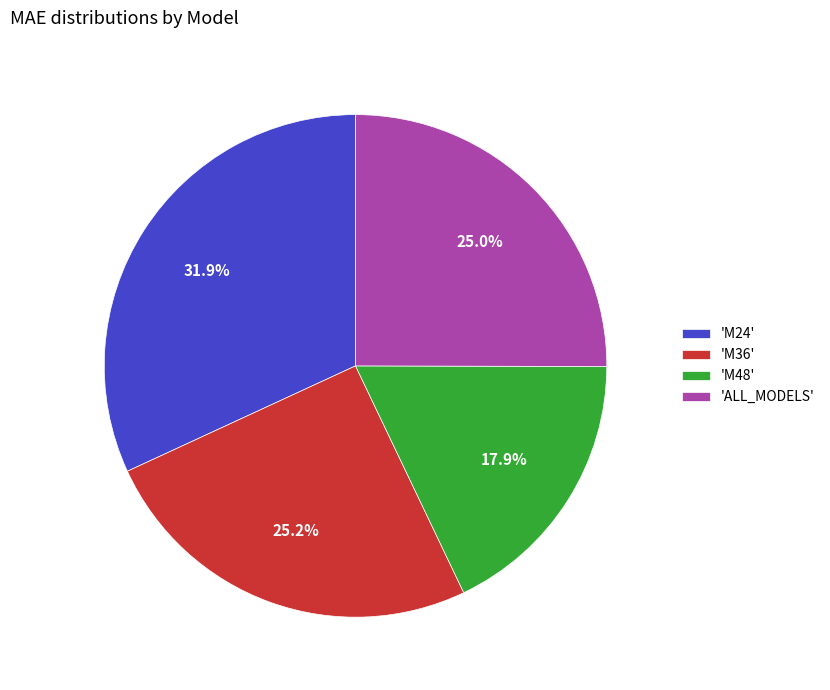

How much of the chart is everything except 'M48'?

82.1%